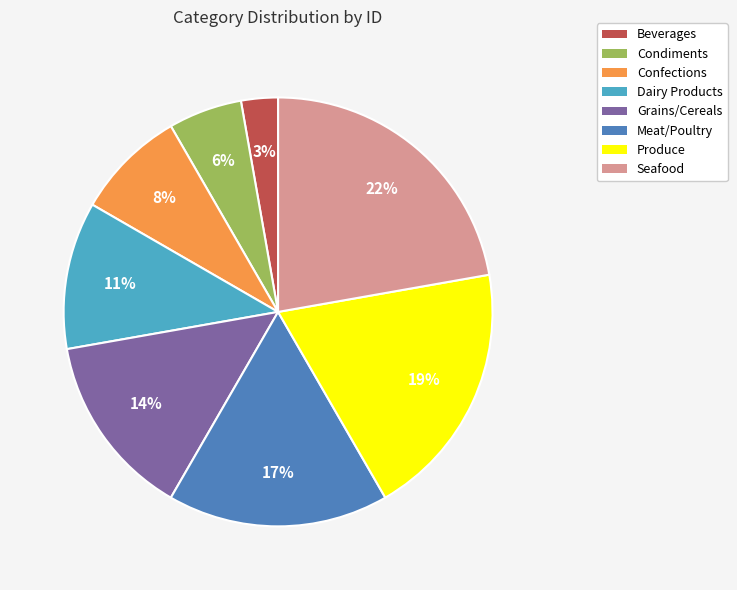

To the nearest percent, what is the average slice percentage?

12%